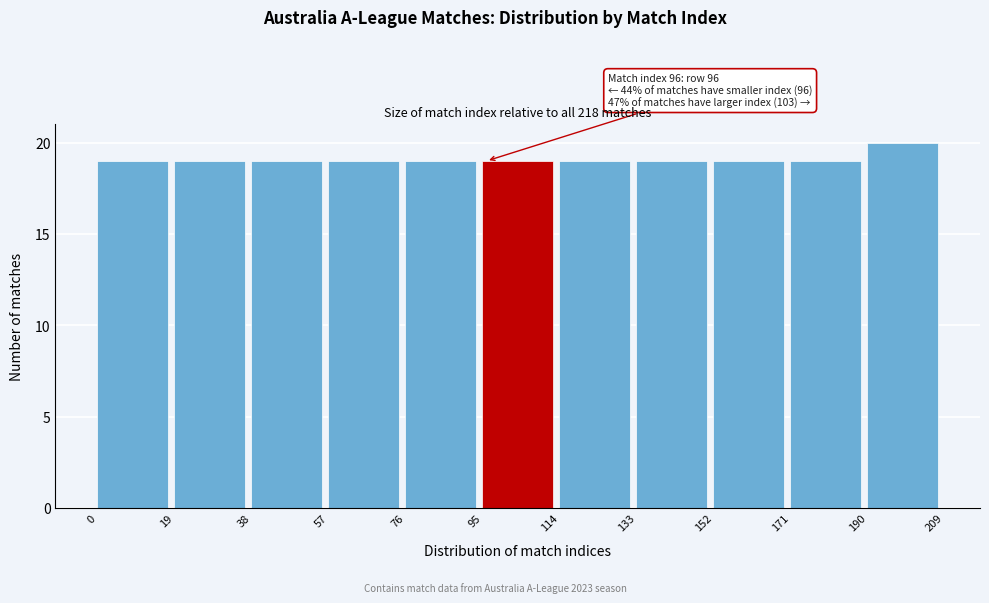

Which range on the x-axis has the tallest bar?

190 to 209